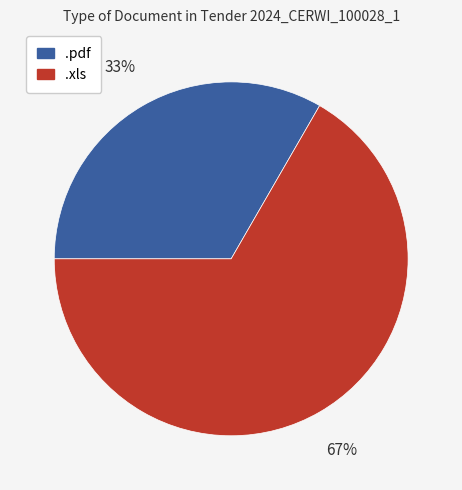

Approximately how many times larger is the value at .xls compared to .pdf?

2.0